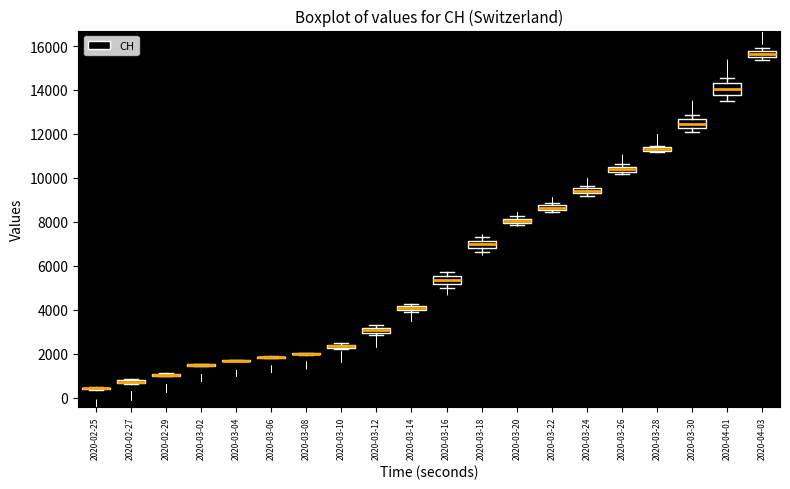

Where is the lower edge of the box for 2020-03-28 on the y-axis? The values are not printed on the chart, so give them approximately, as read against the axis.

11200